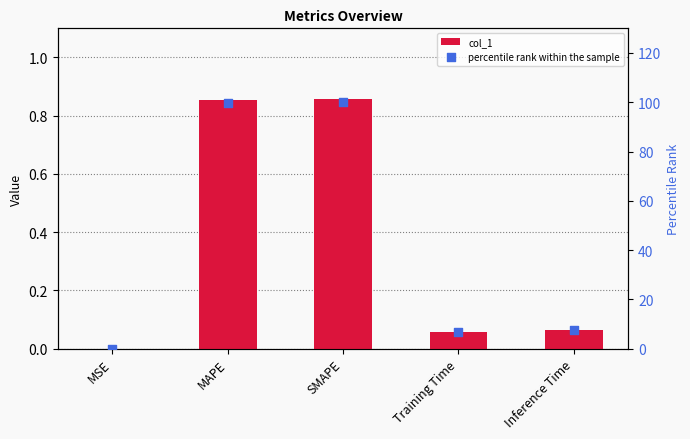

Which series contains the highest Y value?

percentile rank within the sample